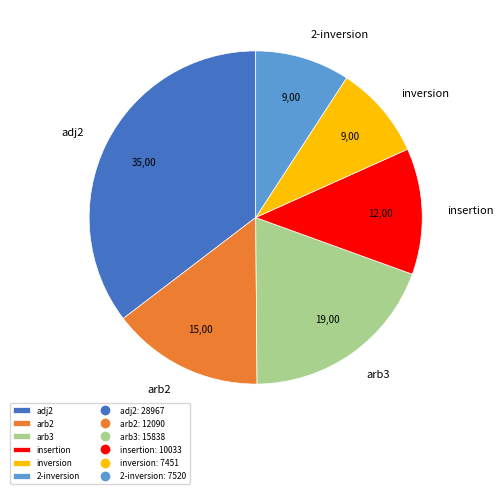

True or false: arb2 accounts for 15% of the total.

True